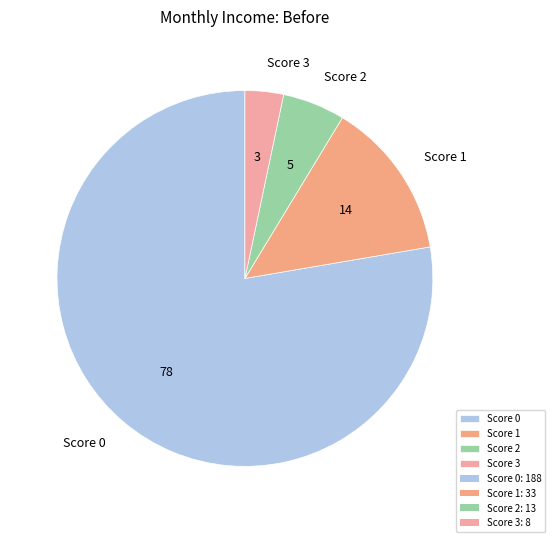

Combined, do Score 2 and Score 0 account for over 50%?

Yes